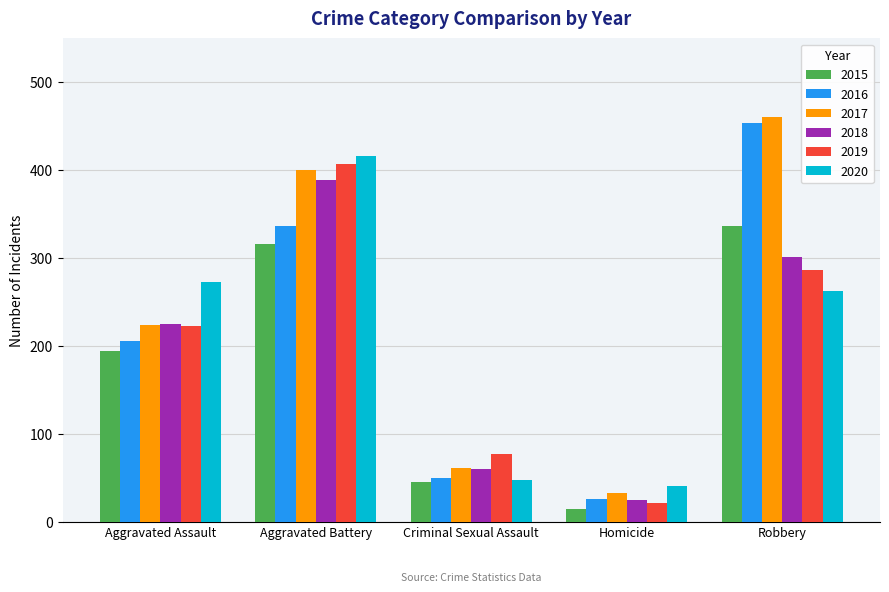

The 2016 series shows 9 at Homicide. True or false?

False